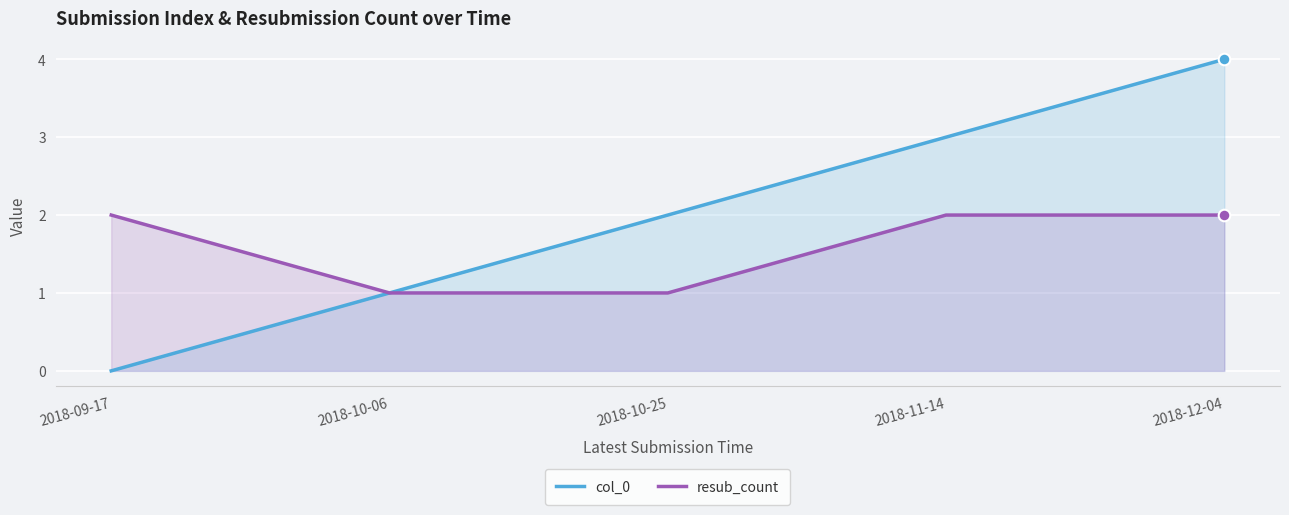

Which series has the largest total across all categories?

col_0